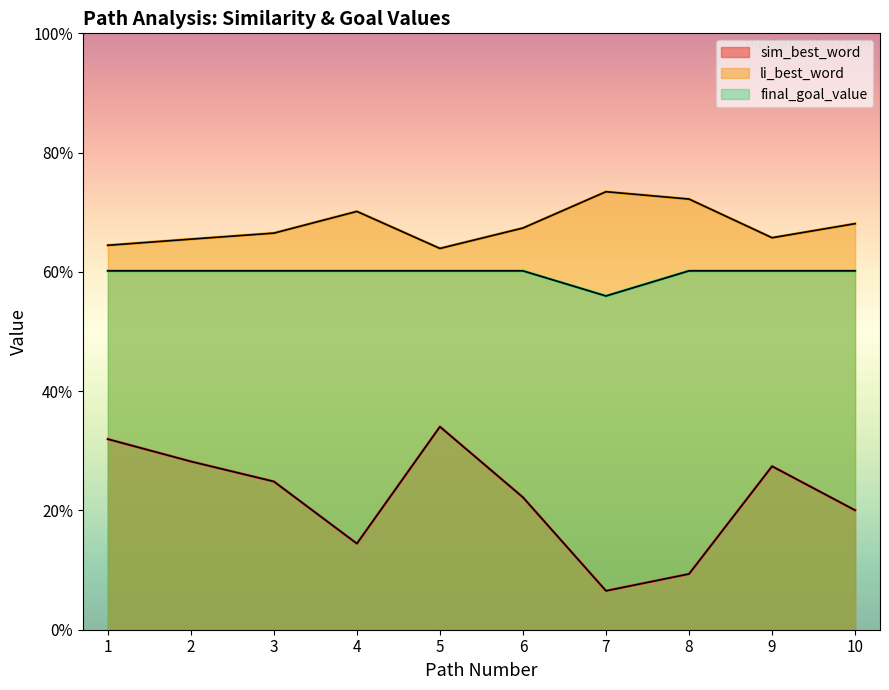

Which has a higher value, 2 or 8?

2